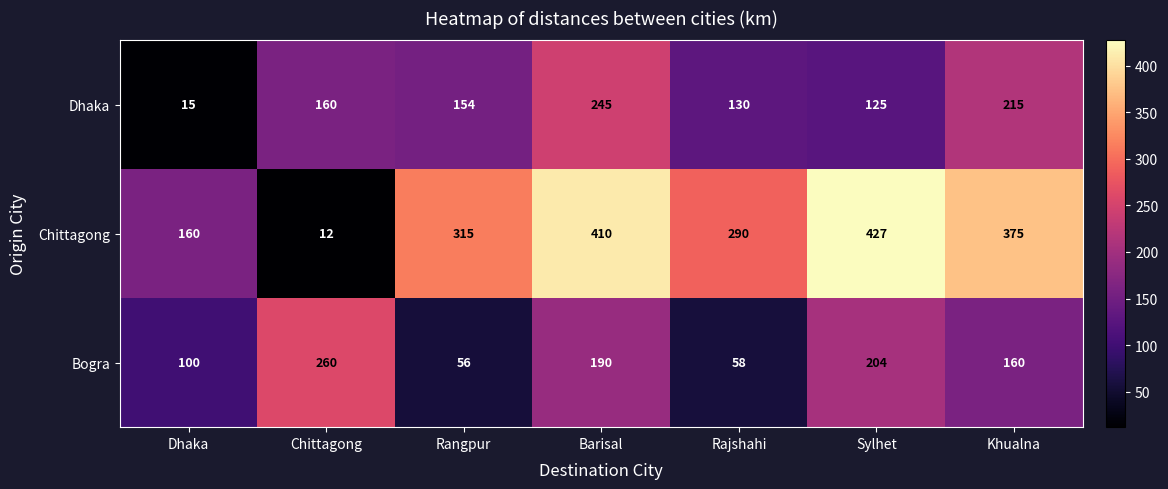

At Rajshahi, list the series in order from smallest to largest.

Bogra, Dhaka, Chittagong